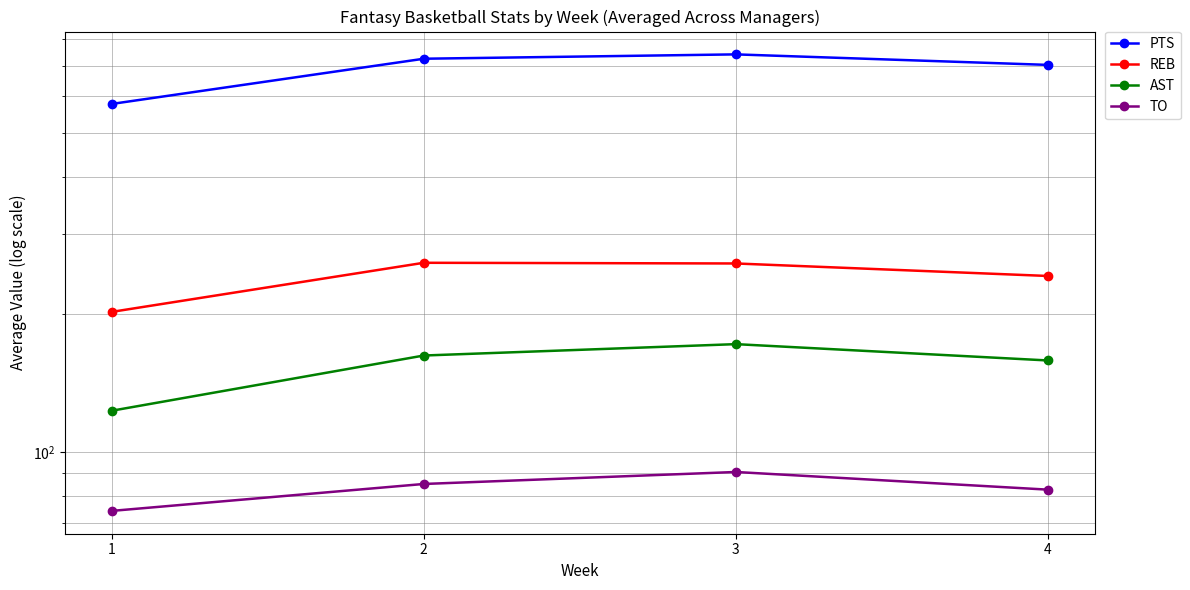

How many lines are shown in the chart?

4